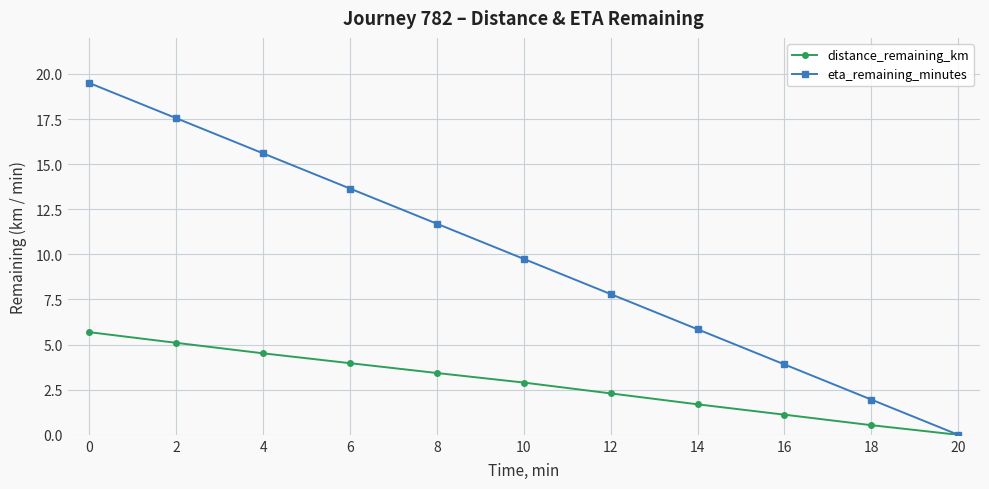

Rank the series at 10 from lowest to highest value.

distance_remaining_km, eta_remaining_minutes